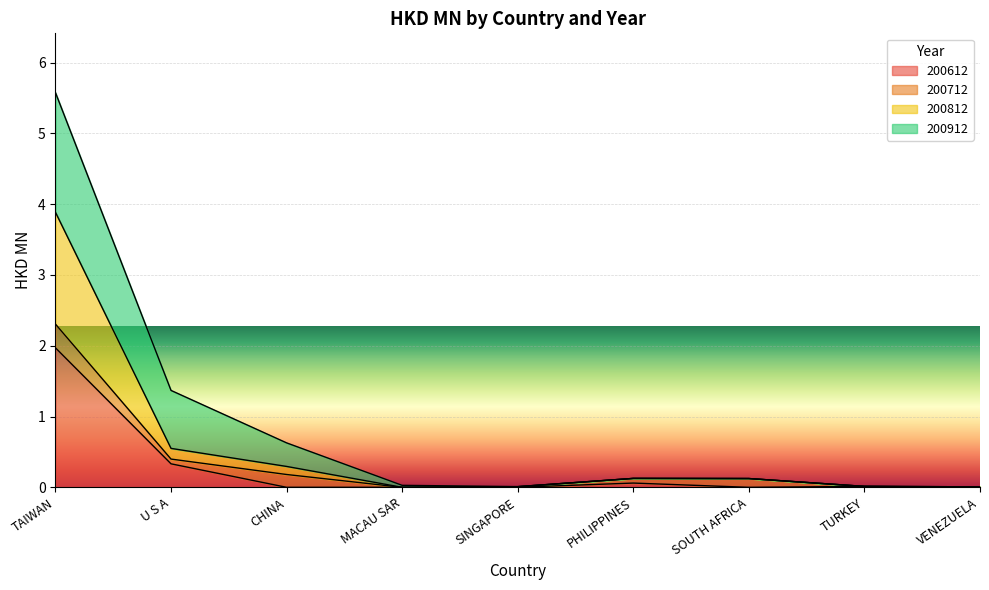

Is it true that 200612 equals 0.0 at TURKEY?

True